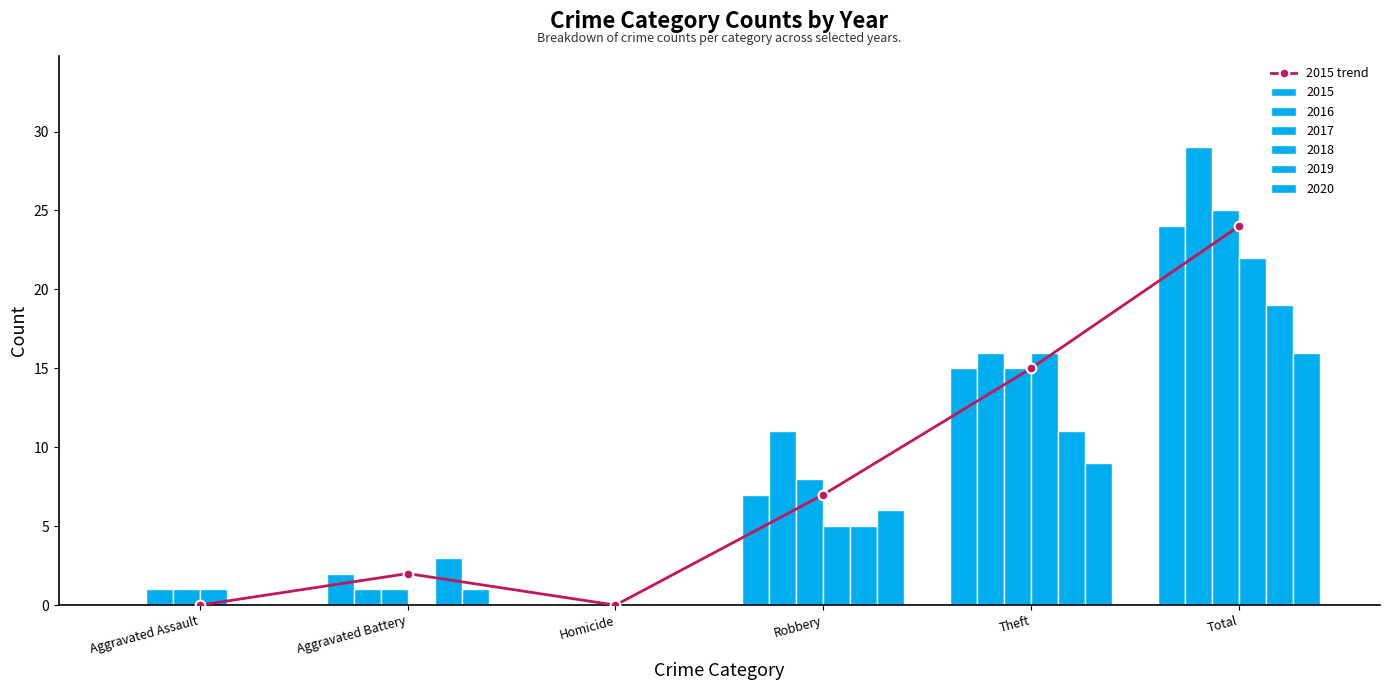

How many bars are there in total?

6